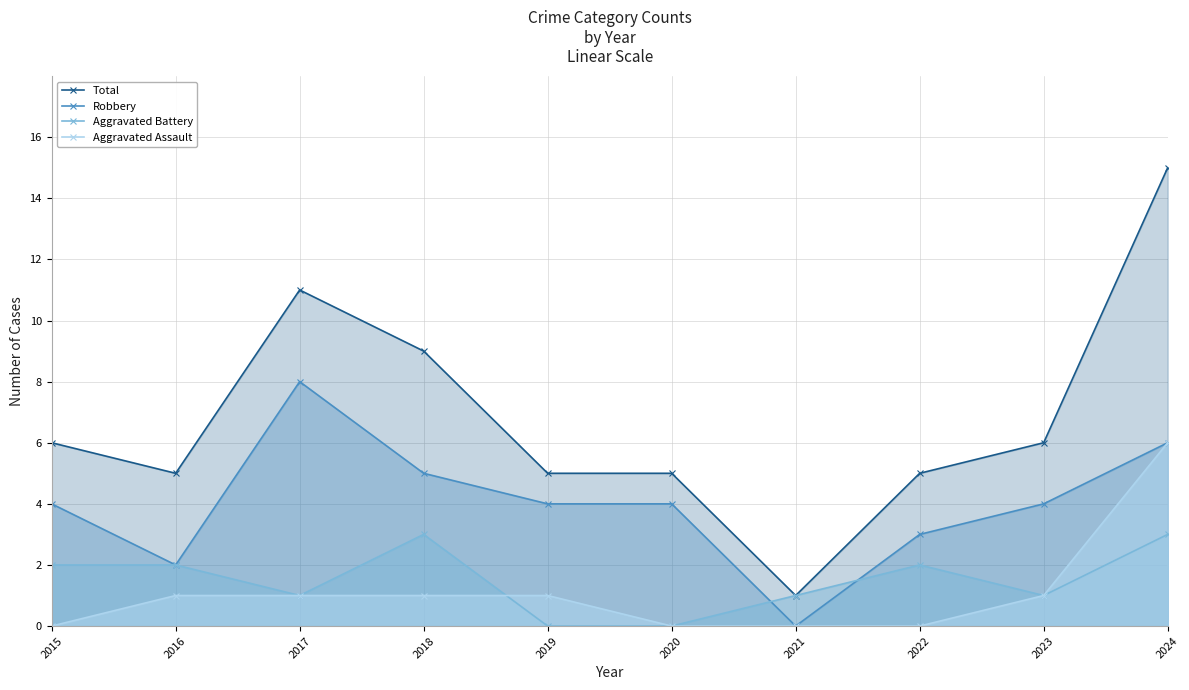

List the labels in order of Aggravated Battery value, largest first.

2018, 2024, 2015, 2016, 2022, 2017, 2021, 2023, 2019, 2020